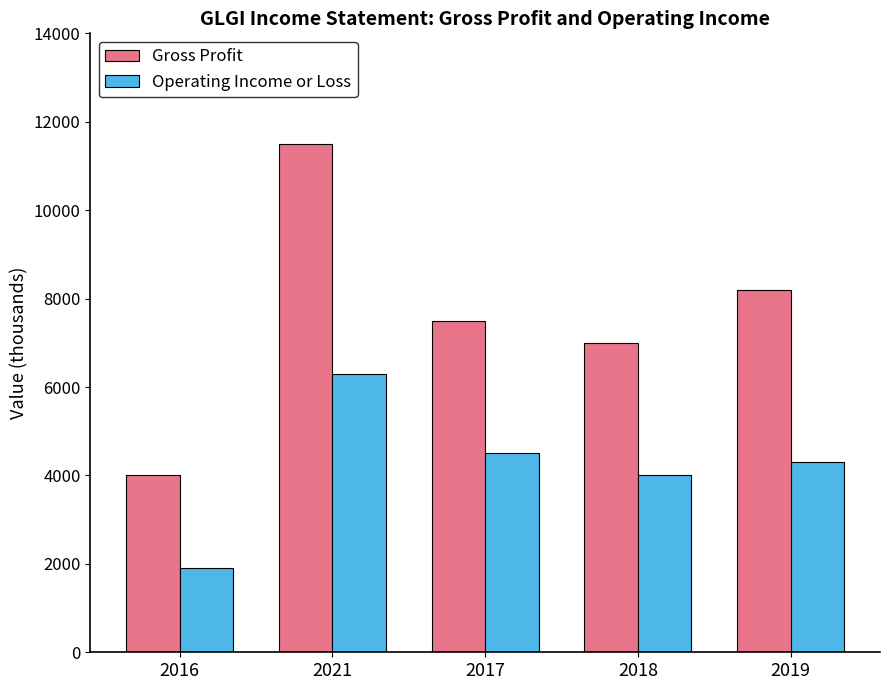

What is the difference between the maximum and minimum values in the Gross Profit series?

7500